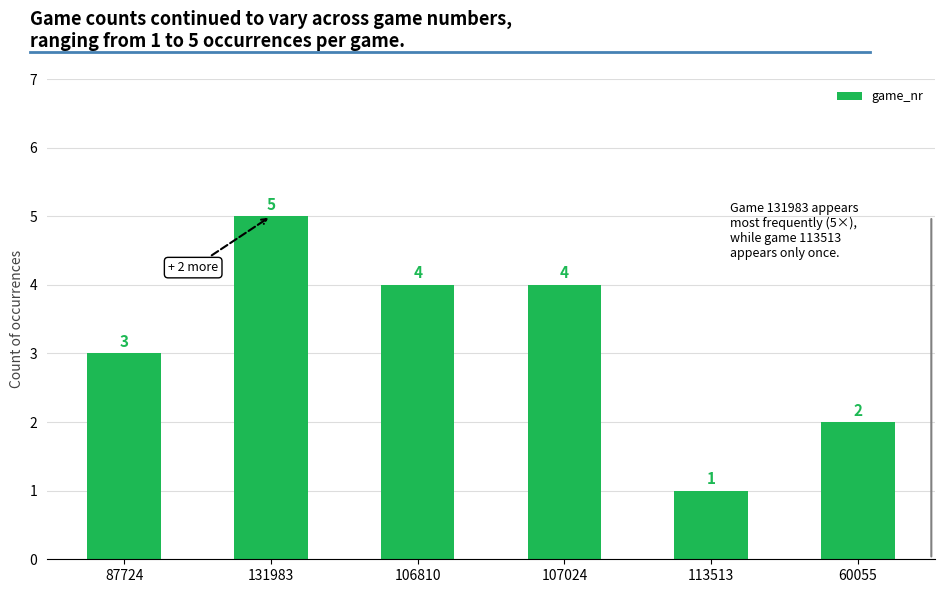

Reading left to right, extract all data points from this chart.

87724=3	131983=5	106810=4	107024=4	113513=1	60055=2